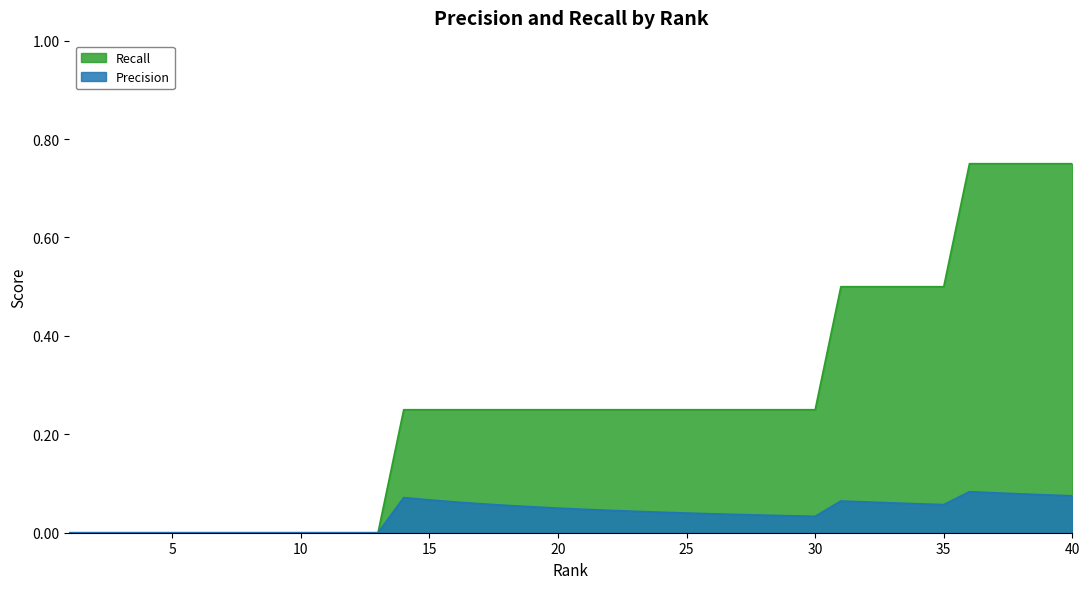

At which category is the sum across all series the highest?

36